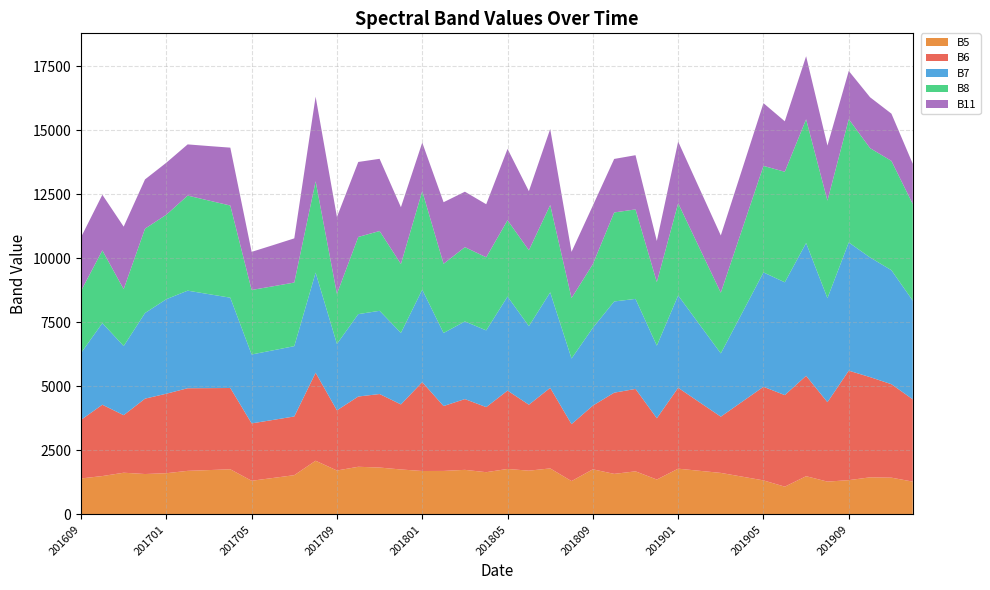

Reading right to left, transcribe all the data shown in this chart.

B5: 1280	1434	1447	1337	1280	1491	1083	1328	1474	1620	1702	1785	1361	1681	1582	1760	1301	1795	1707	1774	1648	1739	1697	1694	1754	1829	1859	1714	2095	1532	1422	1313	1761	1730	1700	1608	1576	1627	1497	1403
B6: 3212	3648	3912	4273	3100	3919	3574	3653	2924	2195	2676	3158	2392	3217	3169	2486	2222	3144	2575	3058	2540	2762	2533	3469	2539	2870	2742	2348	3435	2291	2265	2240	3173	3199	3225	3103	2942	2246	2784	2288
B7: 3851	4451	4670	5006	4061	5184	4403	4465	3467	2470	3037	3604	2834	3514	3561	3038	2562	3729	3066	3673	2995	3031	2851	3610	2791	3248	3217	2592	3909	2745	2717	2690	3525	3667	3809	3689	3343	2700	3186	2611
B8: 3773	4266	4267	4812	3807	4829	4315	4158	3263	2369	2984	3600	2480	3494	3474	2485	2361	3409	2963	2978	2853	2900	2701	3847	2690	3115	3012	1954	3564	2483	2500	2518	3598	3654	3711	3298	3293	2219	2839	2424
B11: 1570	1844	1986	1882	2149	2461	1970	2449	2341	2234	2320	2406	1606	2115	2089	2286	1802	2965	2306	2784	2071	2164	2404	1893	2217	2818	2927	3002	3302	1724	1605	1487	2259	2128	1998	2030	1922	2440	2171	2094